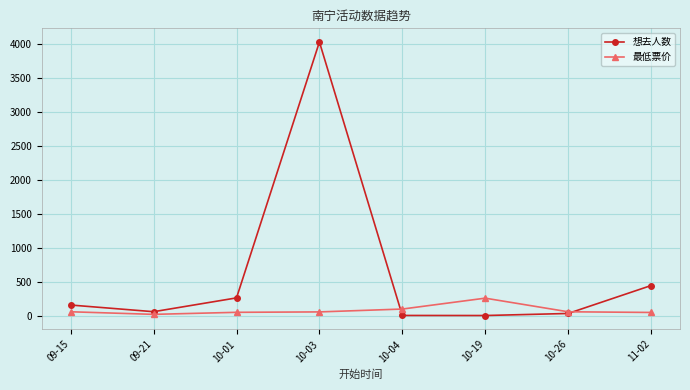

What is the label of the 6th point from the left?

10-19